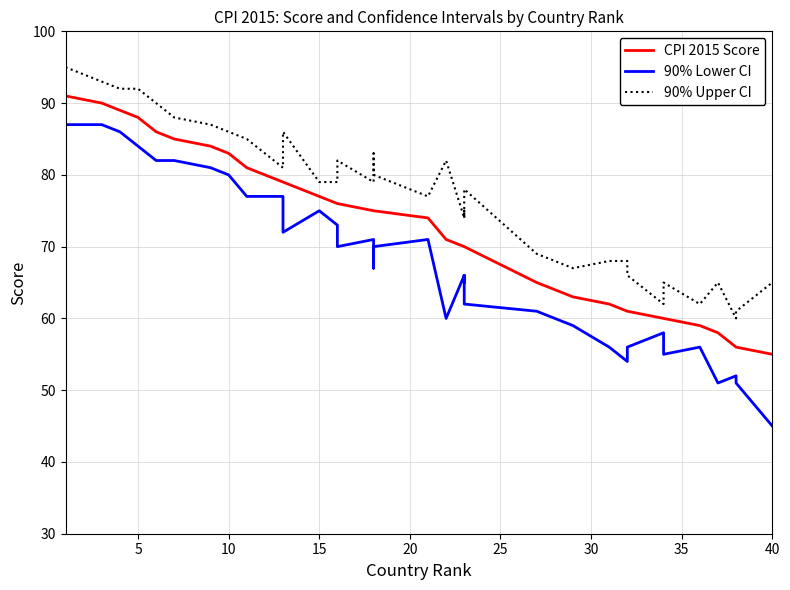

Is the value of 90% Lower CI at 38 greater than the value of 90% Upper CI at 0?

No